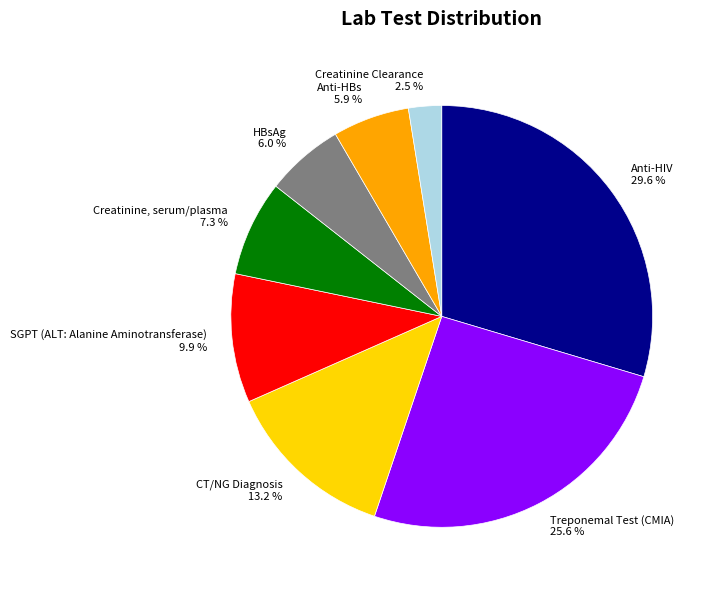

Rank the categories by value from lowest to highest.

Creatinine Clearance, Anti-HBs, HBsAg, Creatinine, serum/plasma, SGPT (ALT: Alanine Aminotransferase), CT/NG Diagnosis, Treponemal Test (CMIA), Anti-HIV